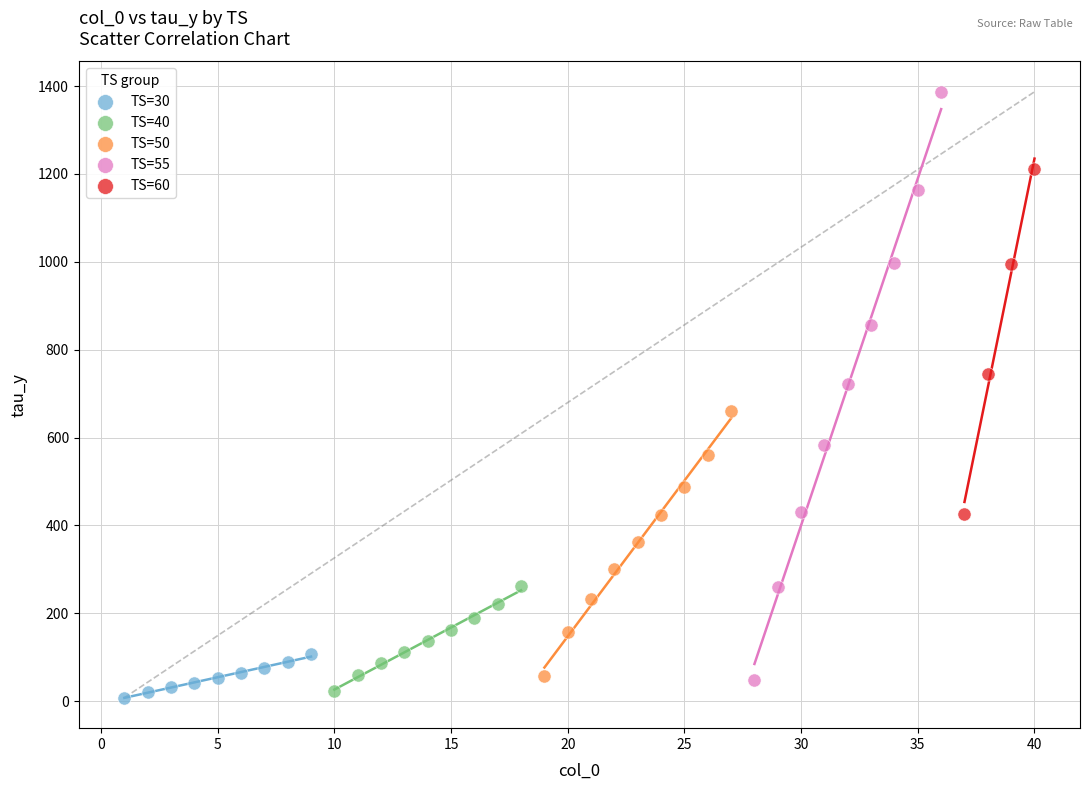

Which series contains the highest Y value?

TS=55